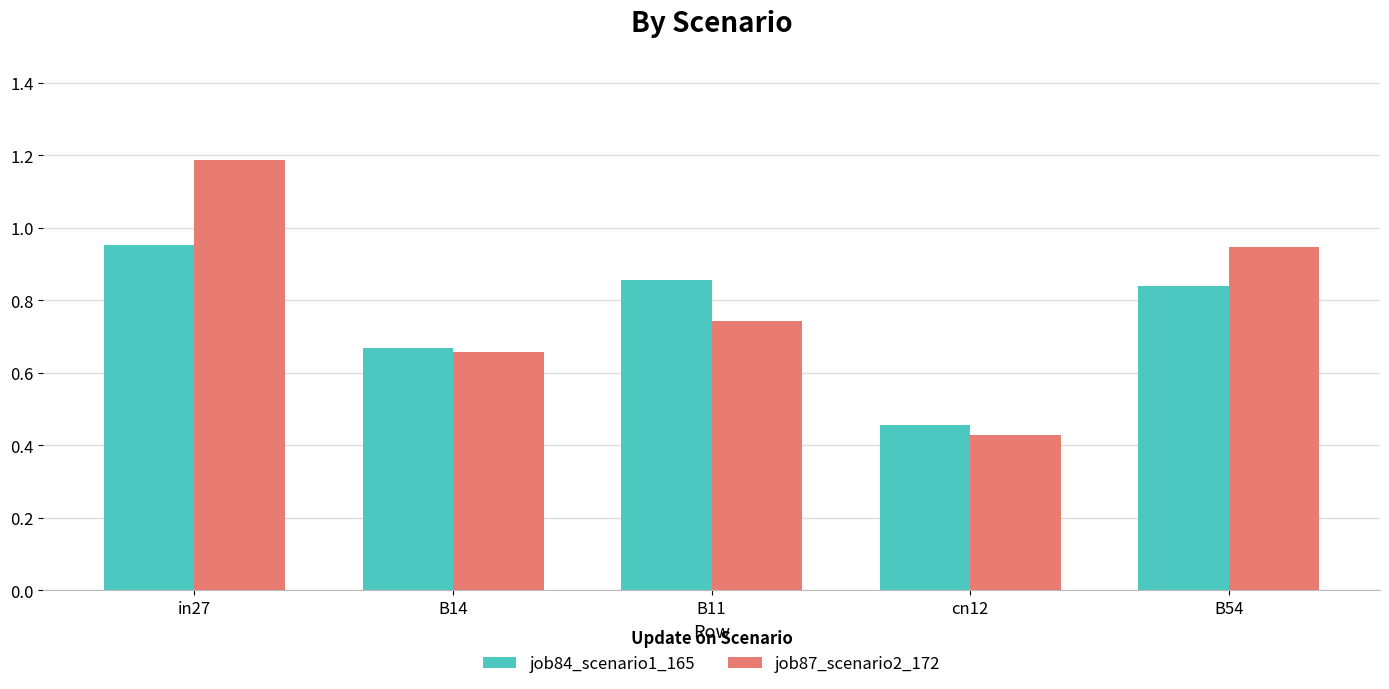

The job84_scenario1_165 series shows 0.7 at cn12. True or false?

False